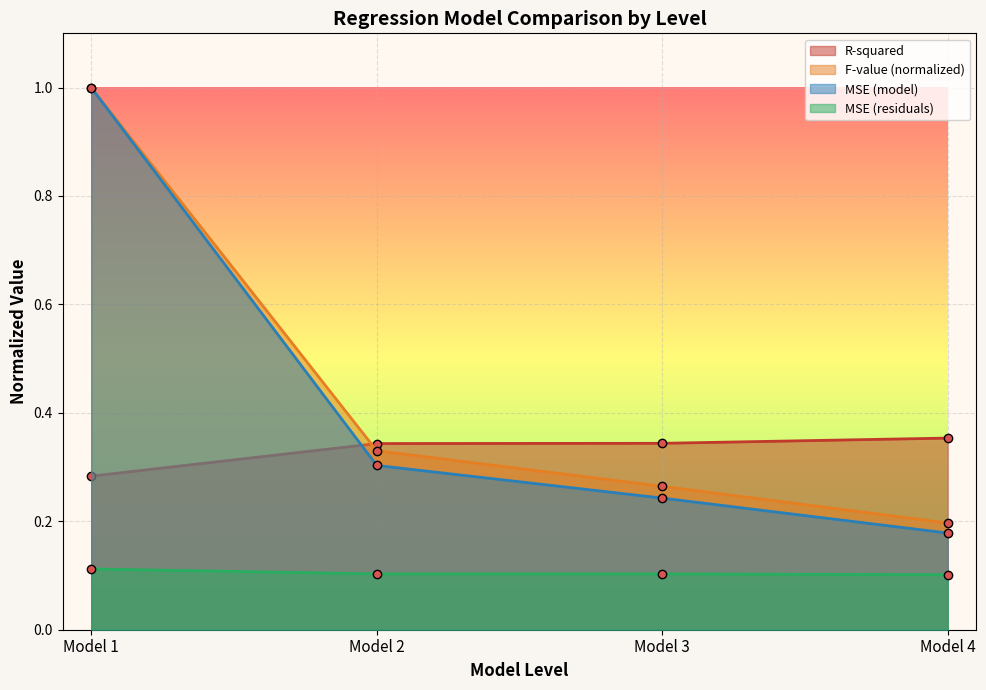

The F-value (normalized) series shows 1.7 at Model 1. True or false?

False